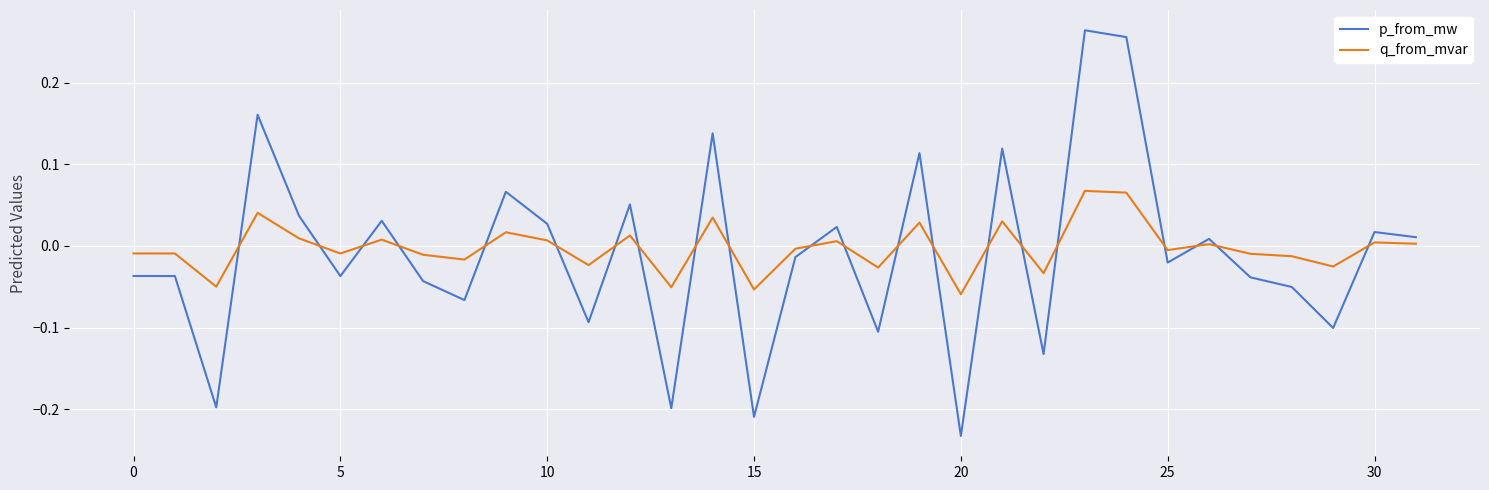

Which series has the largest range (max minus min)?

p_from_mw